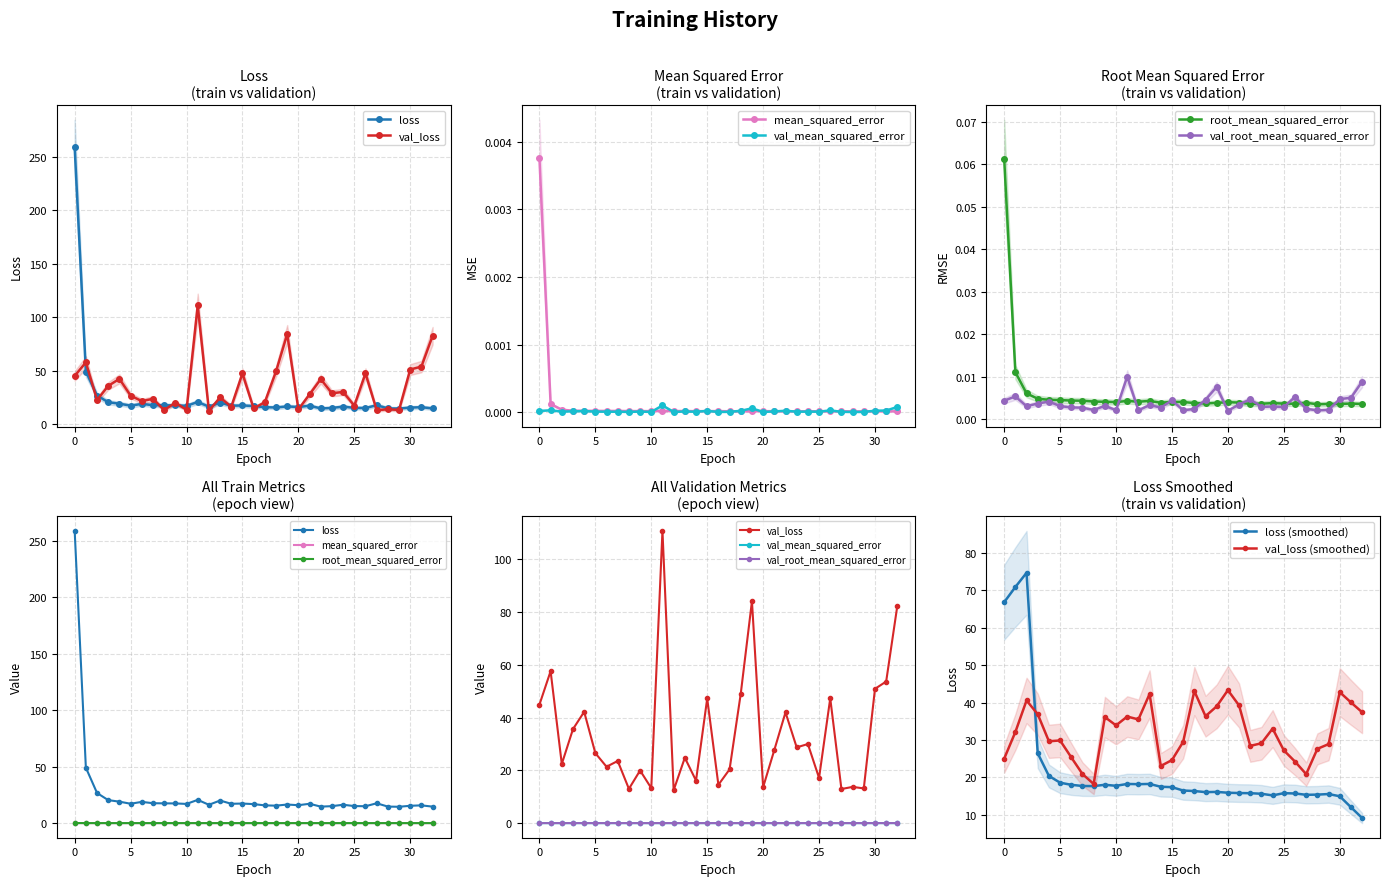

Where is mean_squared_error nearest to the value 0?

28